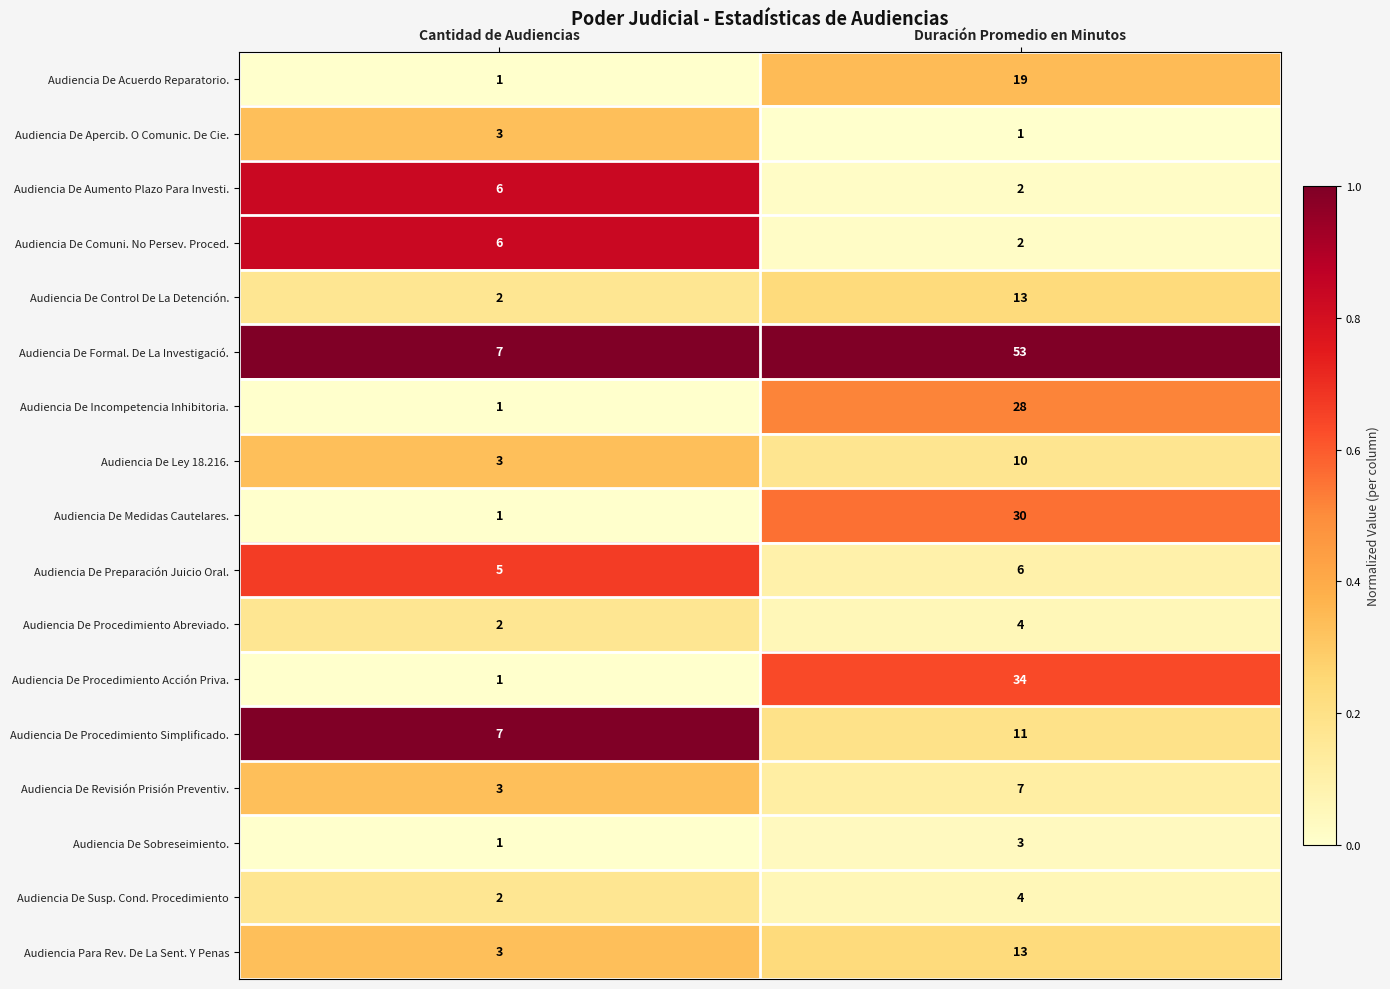

At which category is the sum across all series the highest?

Duración Promedio en Minutos